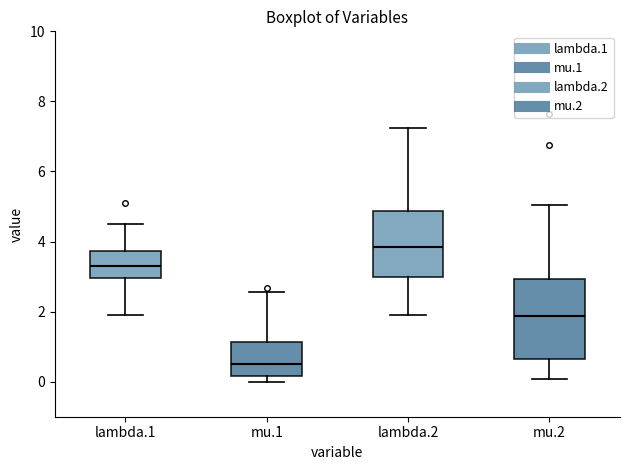

Which box has the lowest median line?

mu.1